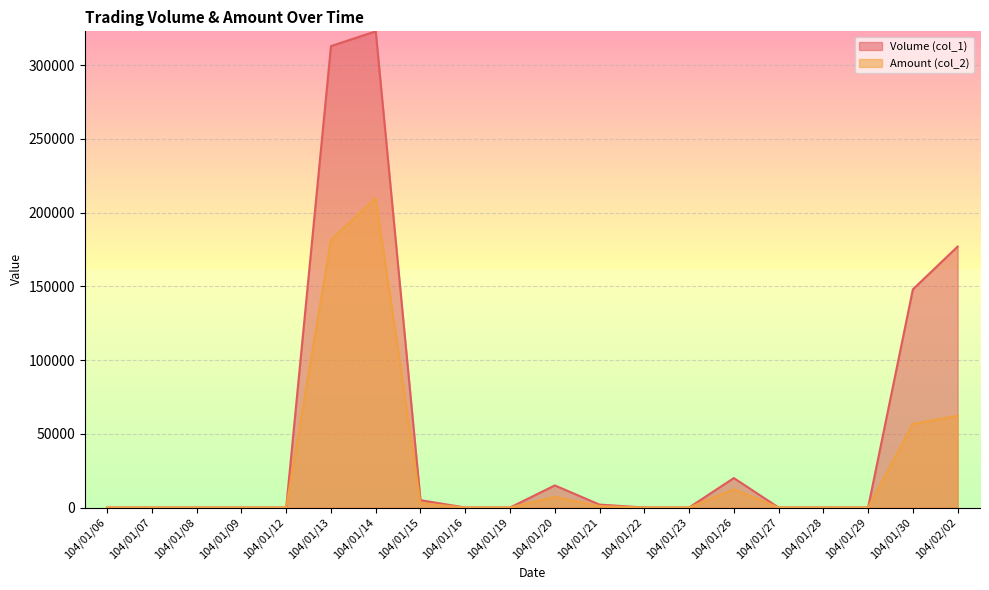

At which category is the sum across all series the highest?

104/01/14